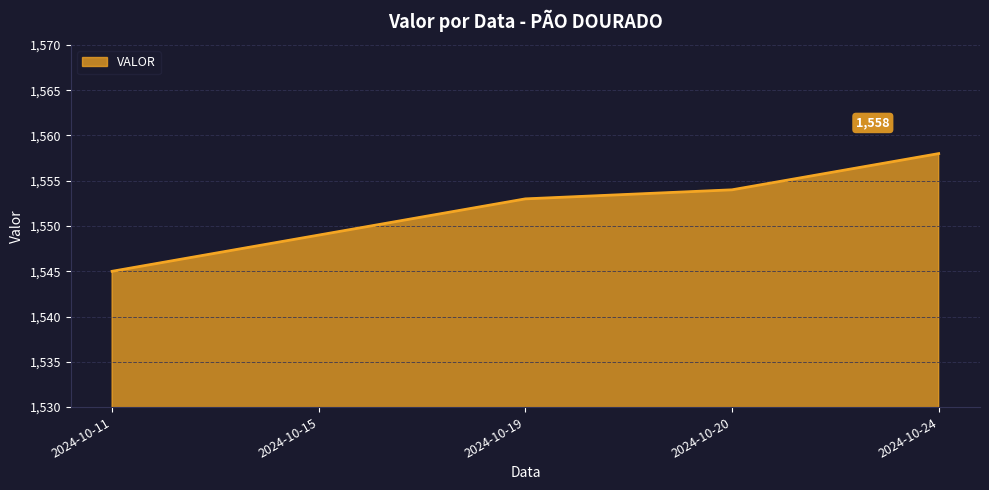

What is the ratio of the value at 2024-10-15 to the value at 2024-10-20?

1.0